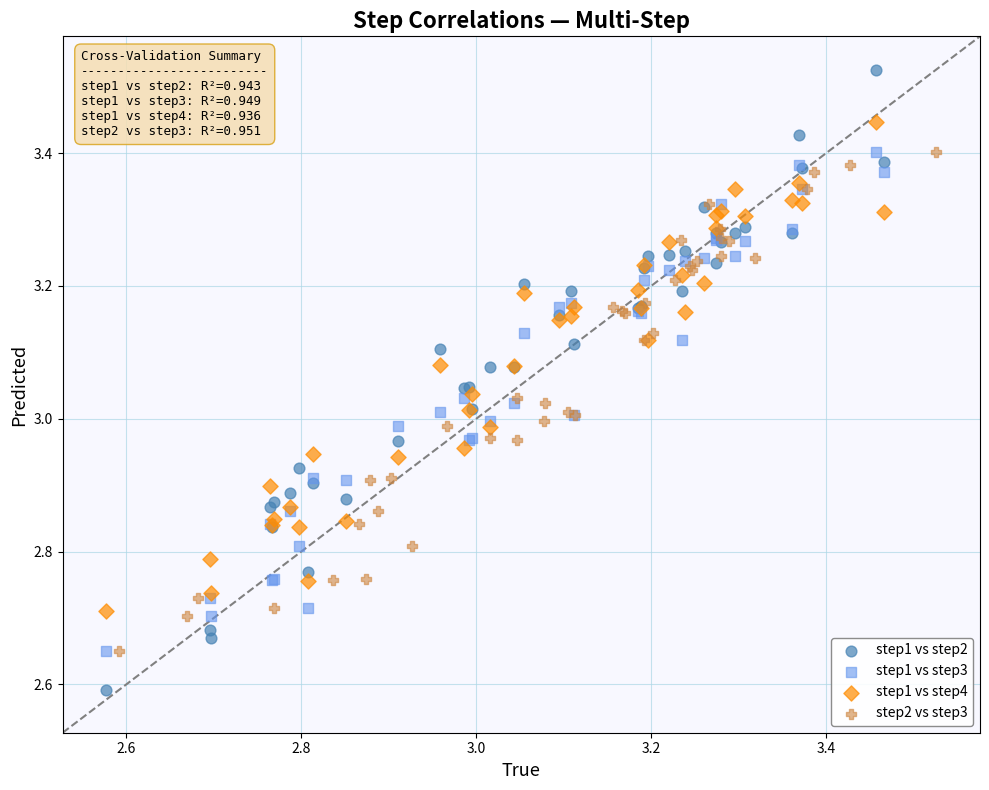

Which series contains the highest Y value?

step1 vs step2